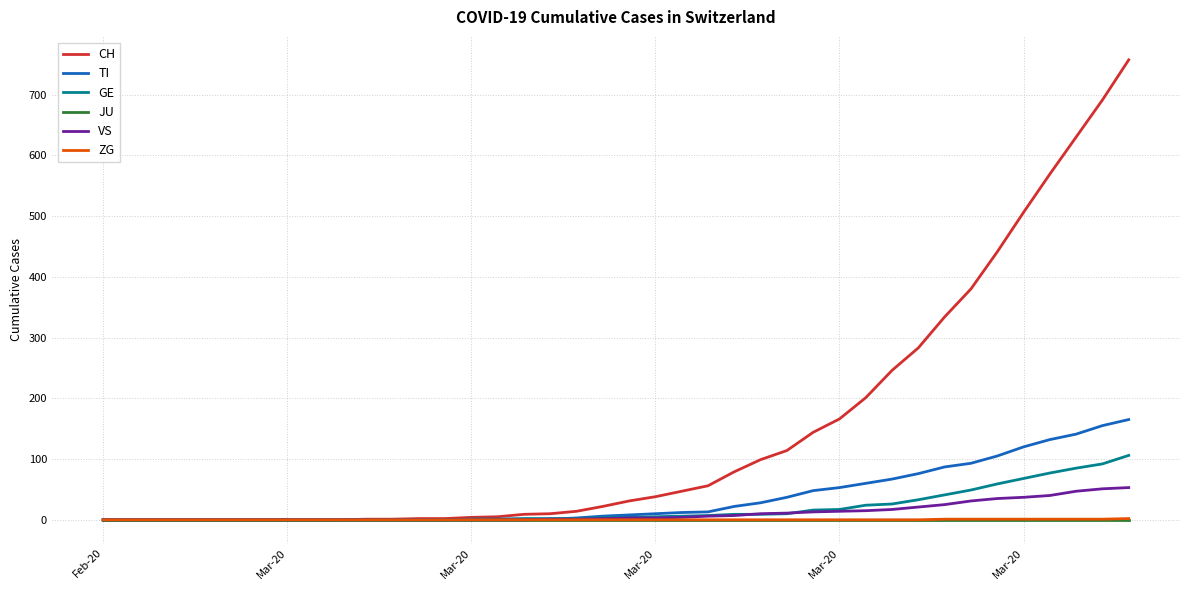

What is the highest value of the GE series?

106